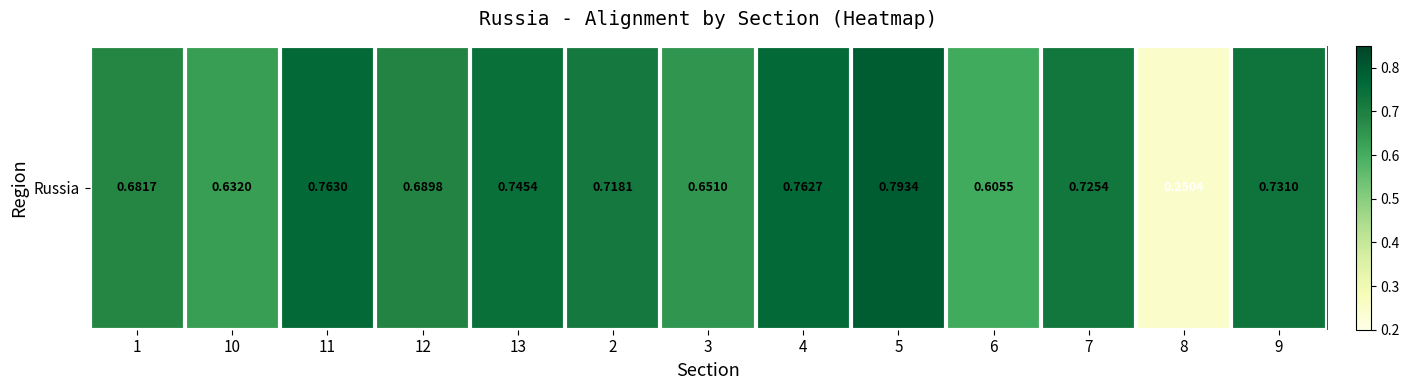

Reading left to right, transcribe all the data shown in this chart.

1=0.7	10=0.6	11=0.8	12=0.7	13=0.7	2=0.7	3=0.7	4=0.8	5=0.8	6=0.6	7=0.7	8=0.3	9=0.7